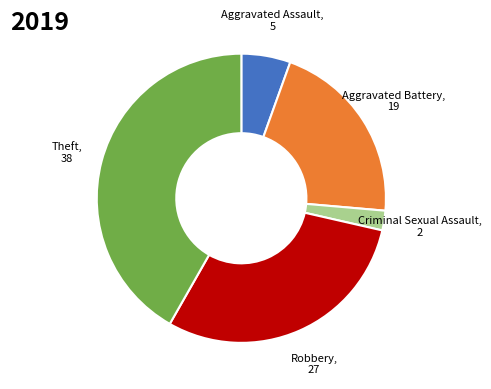

Is there any slice that represents more than half of the pie?

No